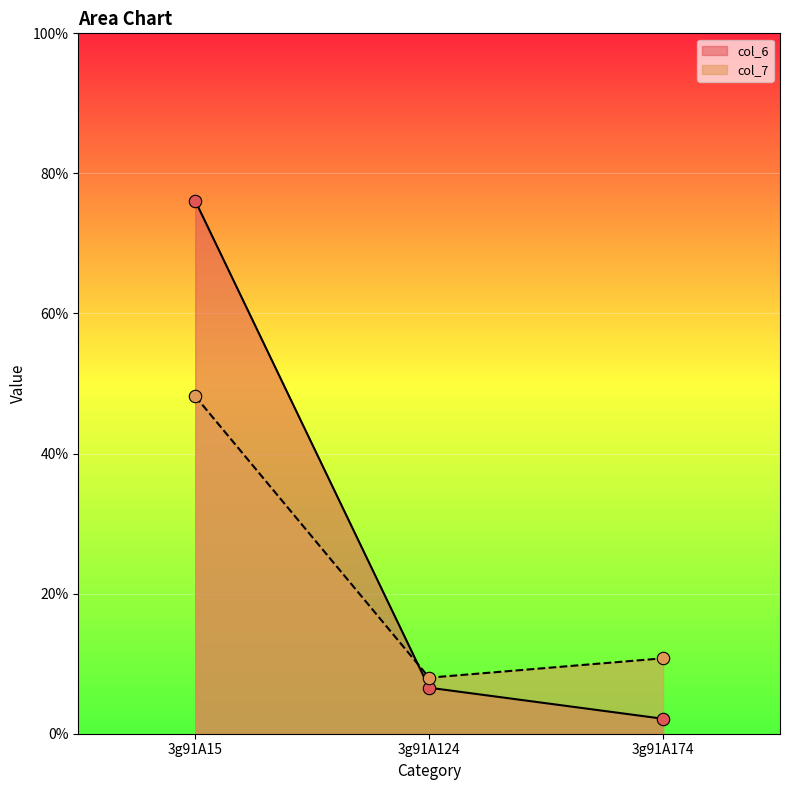

Which series has the largest Y range (max minus min)?

col_6